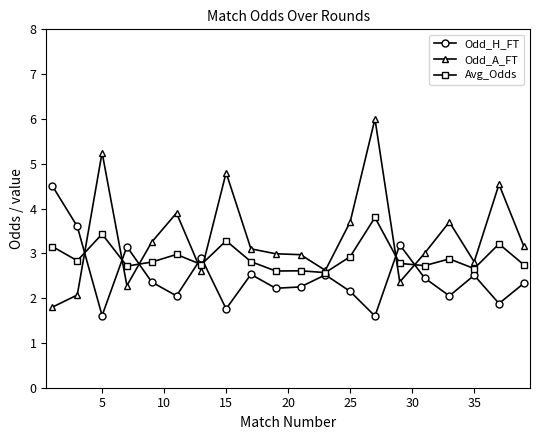

Rank the series by their average value, from highest to lowest.

Odd_A_FT, Avg_Odds, Odd_H_FT